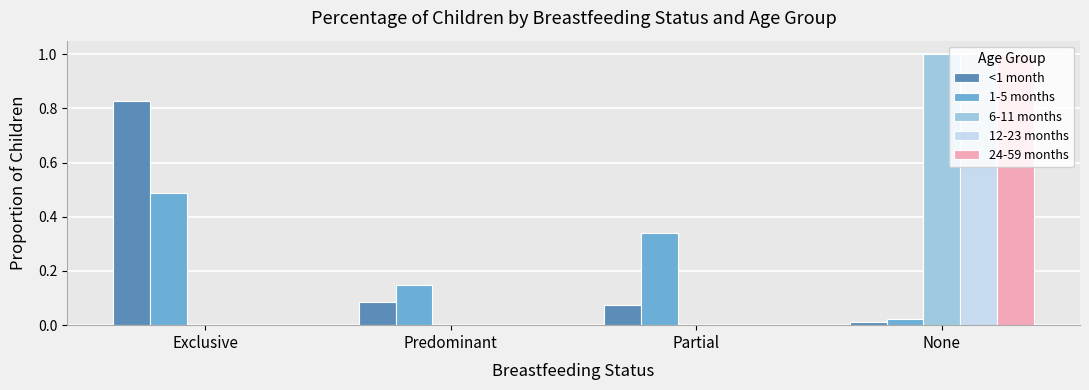

Is it true that 6-11 months equals -0.4 at Predominant?

False